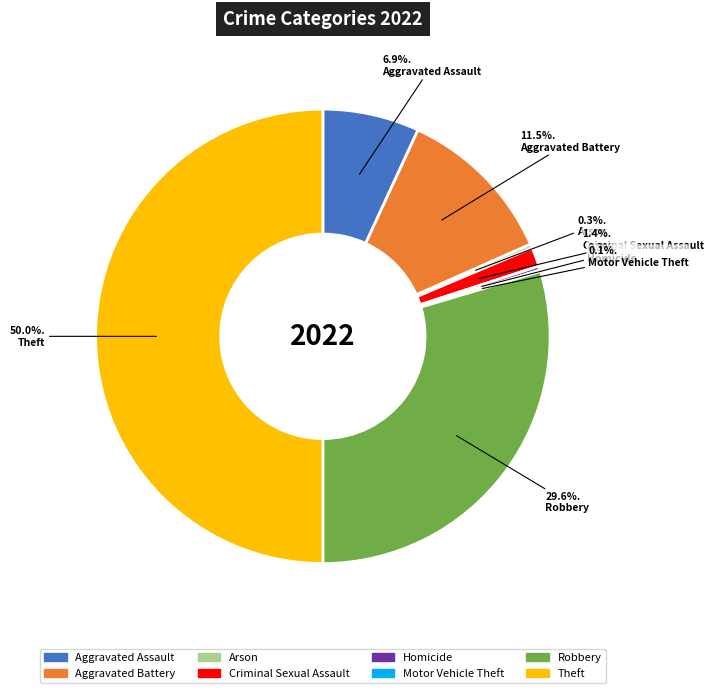

Approximately how many times larger is the value at Robbery compared to Aggravated Assault?

4.3